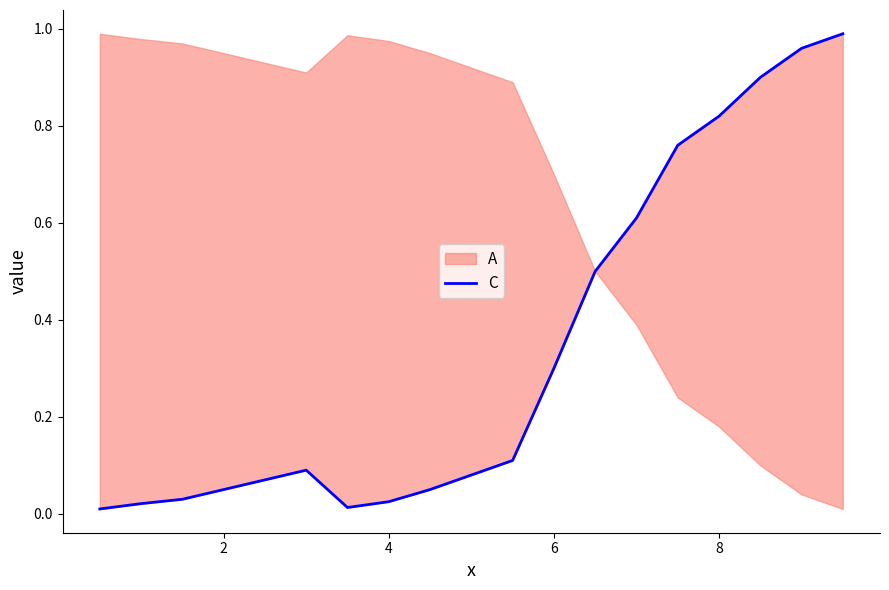

What is the average value?

0.3